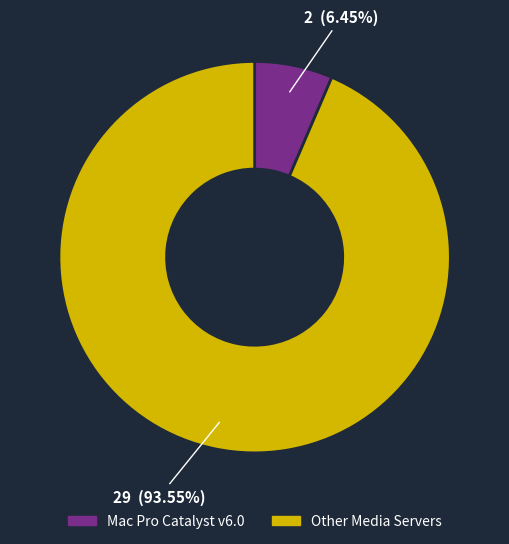

Is there a majority slice in this chart?

Yes